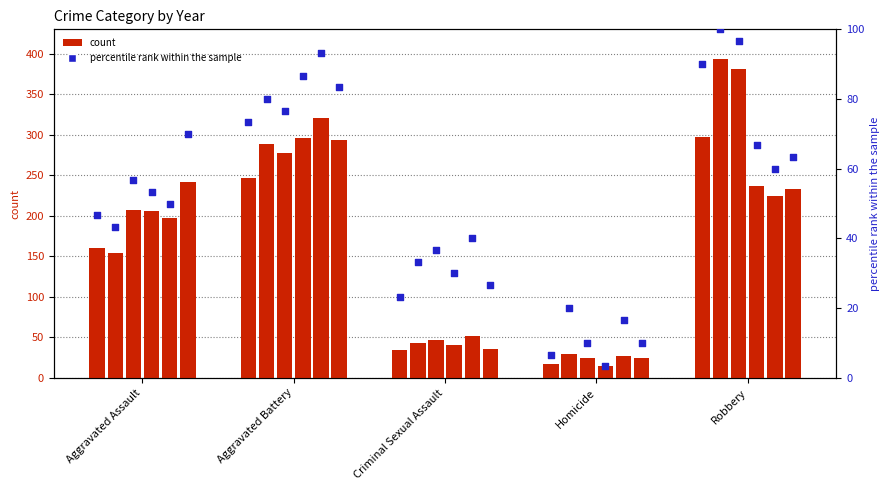

Which has a higher value, Robbery or Homicide?

Robbery